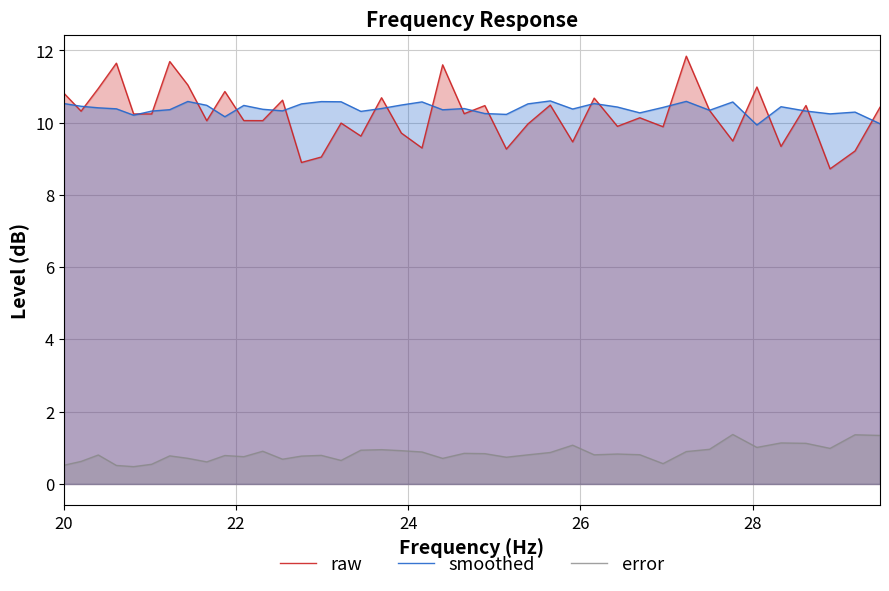

How many values in the raw series are below 10?

15